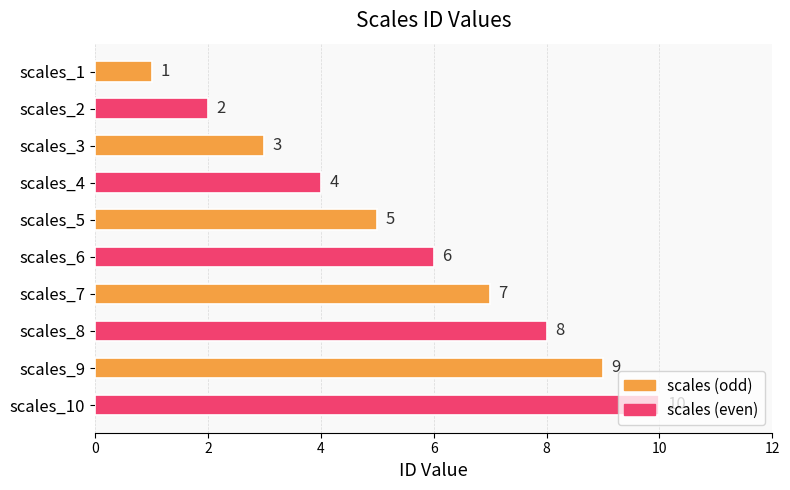

Count the values in the range 3 to 8.

6